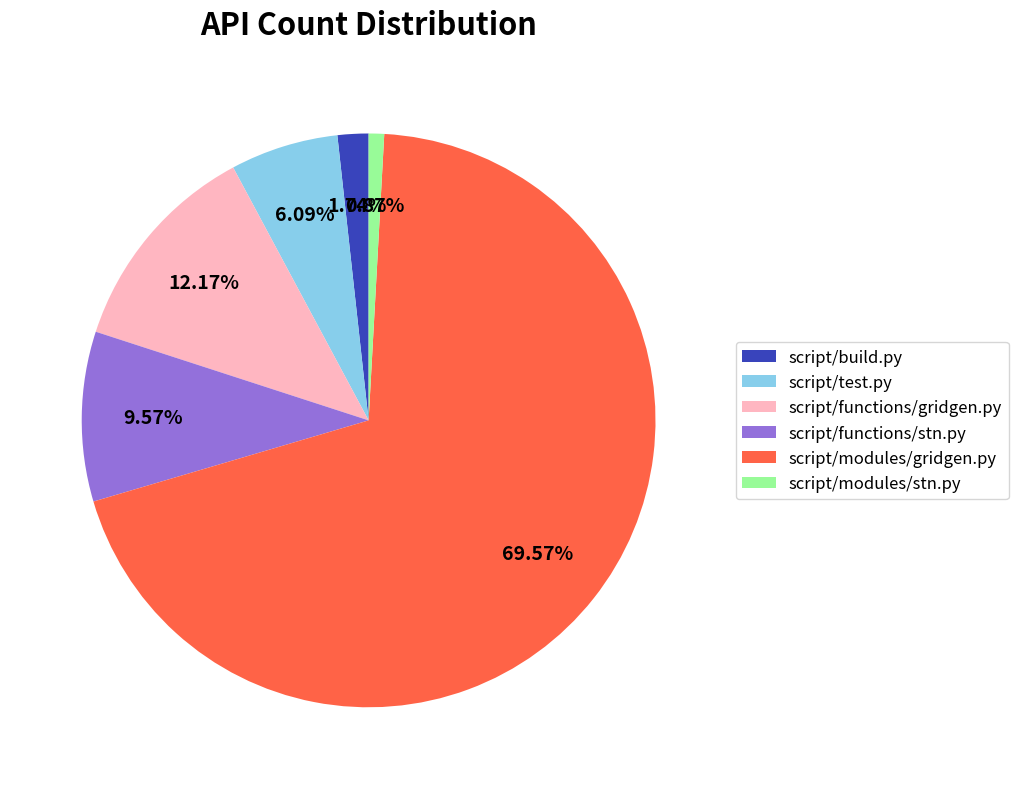

Is the sum of script/test.py and script/build.py greater than half?

No